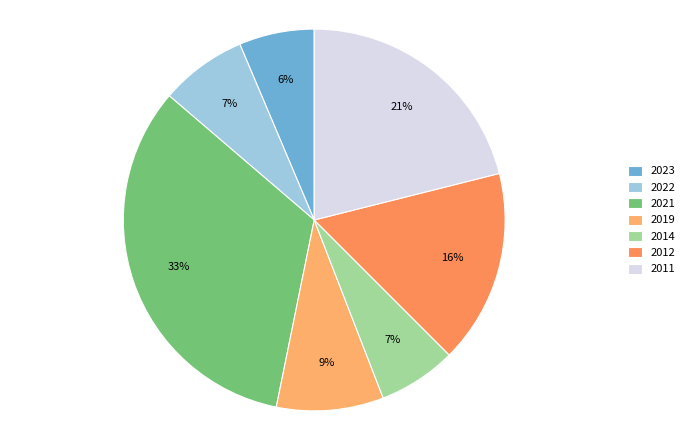

How many segments does this pie chart have?

7